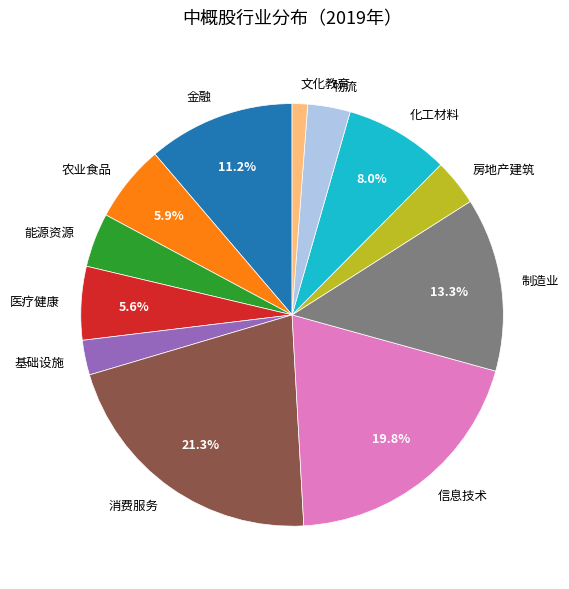

Is there any slice that represents more than half of the pie?

No